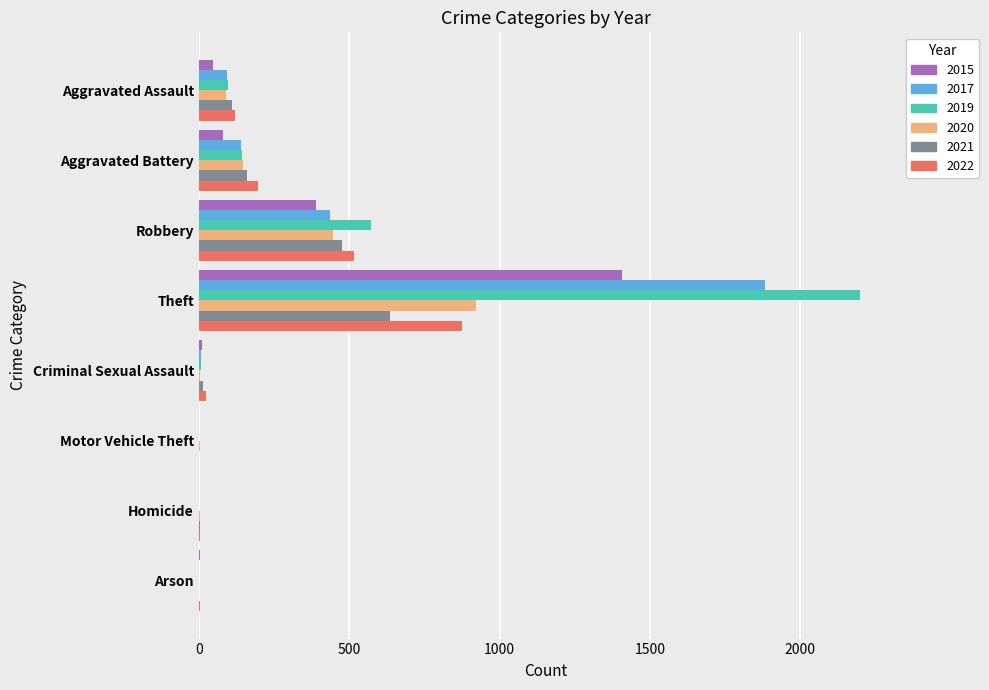

The value of 2015 at Robbery is 541. True or false?

False